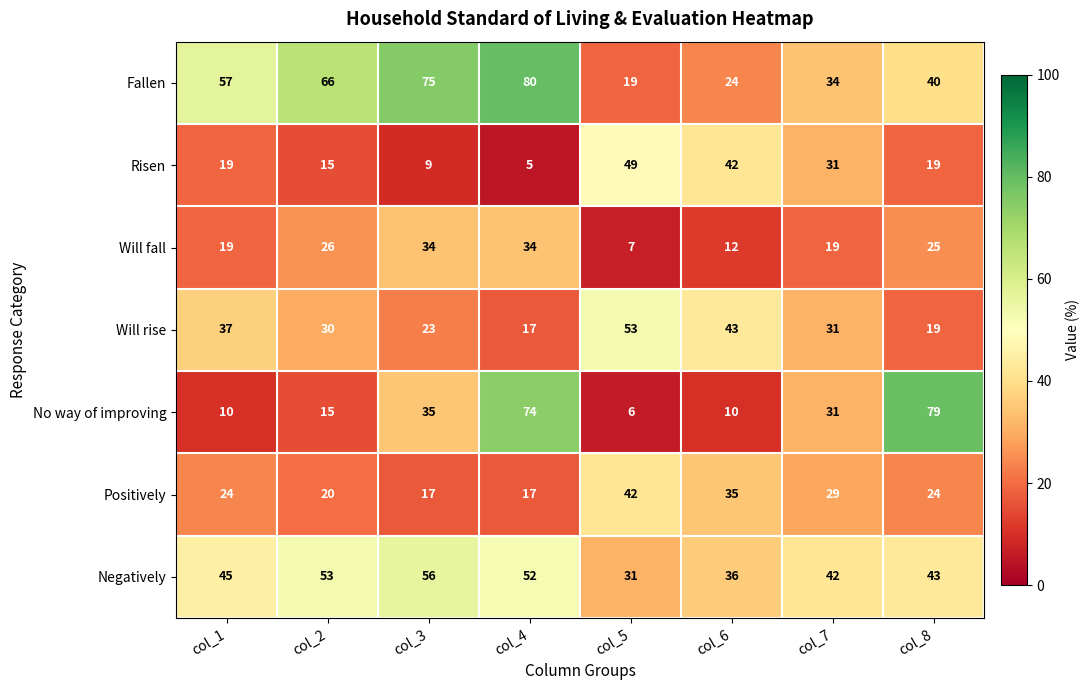

Which series has the widest spread of values?

No way of improving